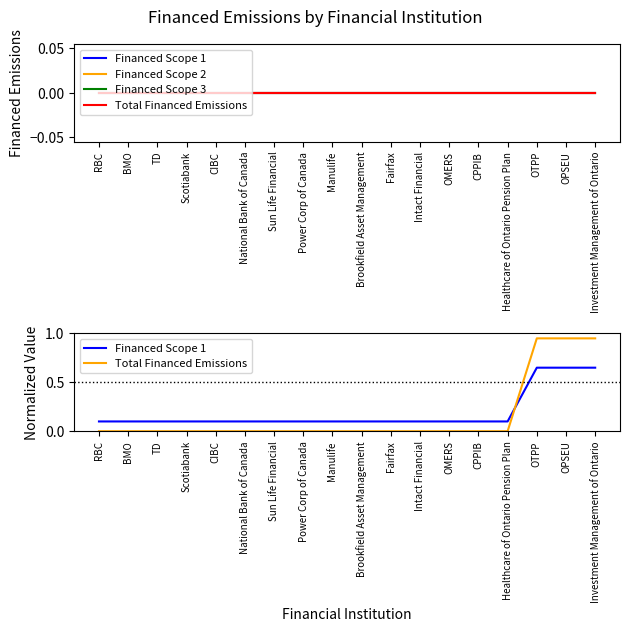

Rank the categories by Total Financed Emissions value from lowest to highest.

RBC, BMO, TD, Scotiabank, CIBC, National Bank of Canada, Sun Life Financial, Power Corp of Canada, Manulife, Brookfield Asset Management, Fairfax, Intact Financial, OMERS, CPPIB, Healthcare of Ontario Pension Plan, OTPP, OPSEU, Investment Management of Ontario